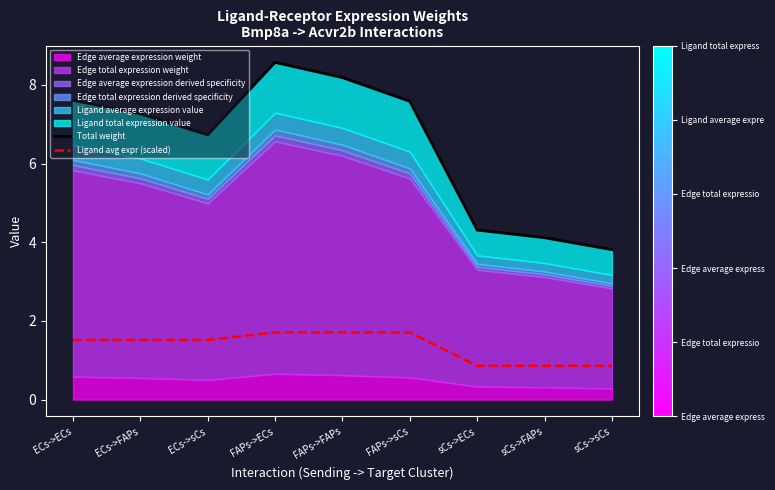

How many data points in Ligand avg expr (scaled) are less than 1?

3